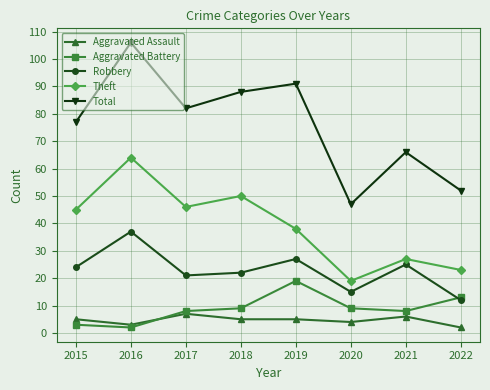

How many lines are shown in the chart?

5